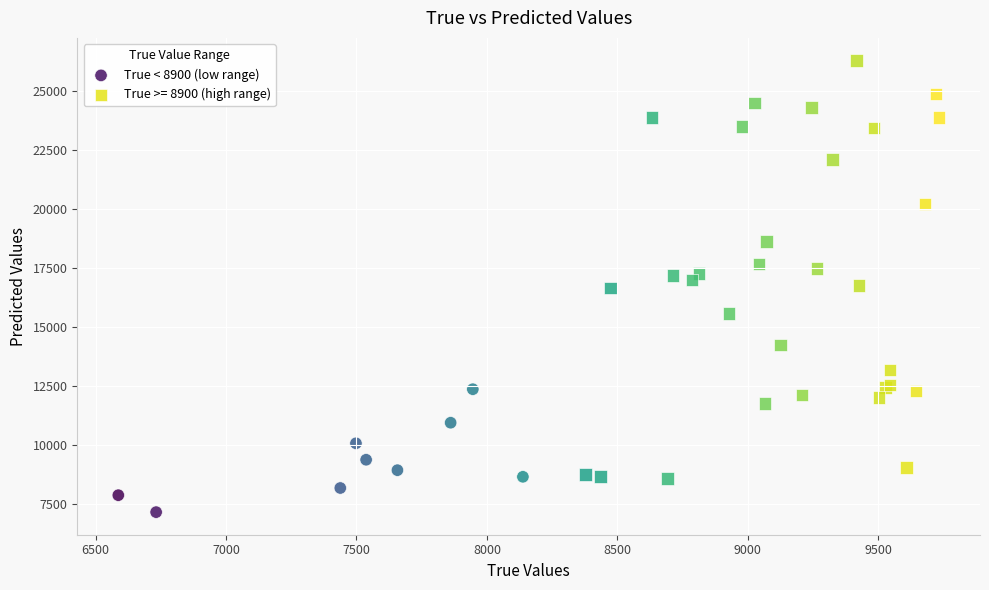

Which series has the widest spread of Y values?

True >= 8900 (high range)